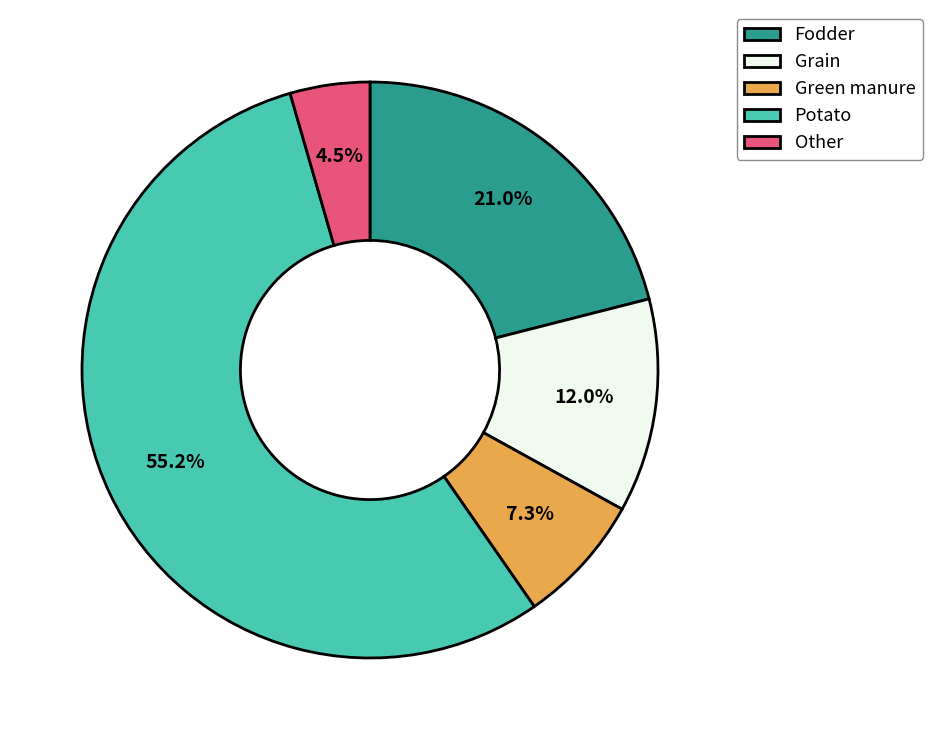

What percentage do Potato and Green manure together represent?

62.5%